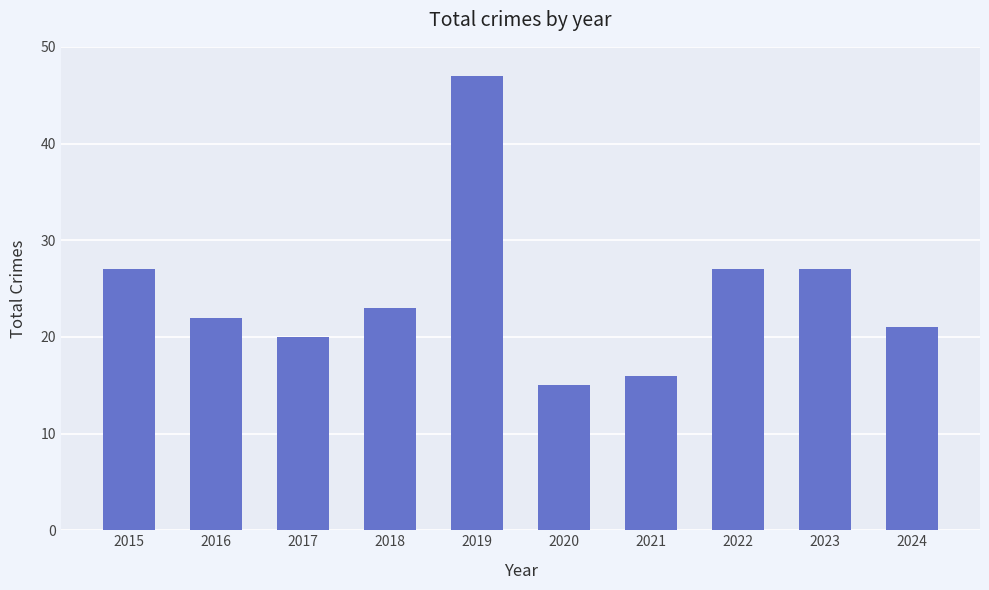

What is the ratio of the value at 2020 to the value at 2018?

0.7